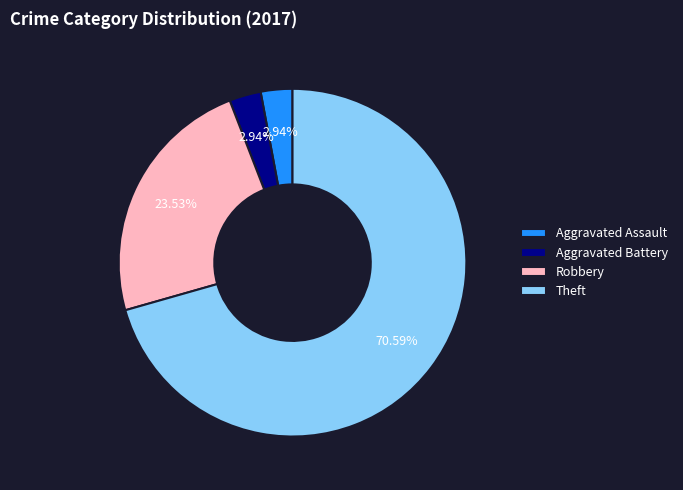

Which slice is the largest?

Theft